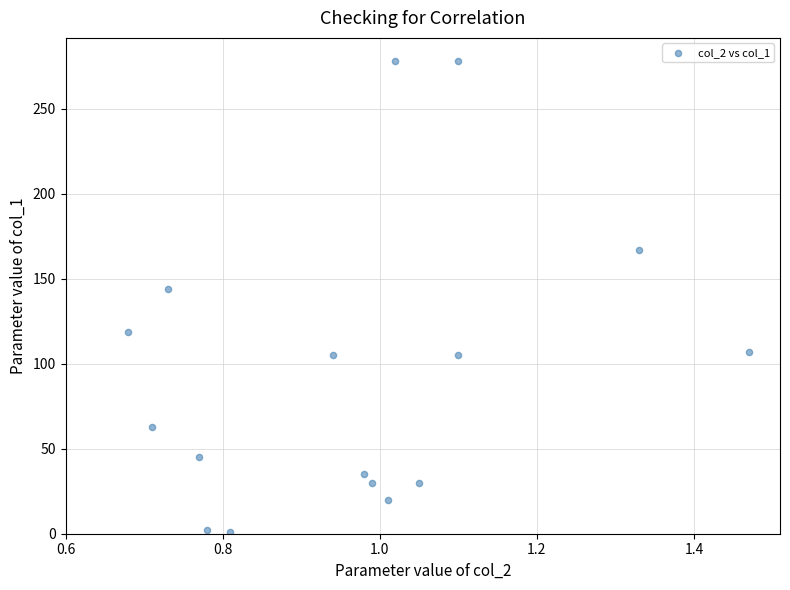

What is the range of Y values (max minus min)?

277